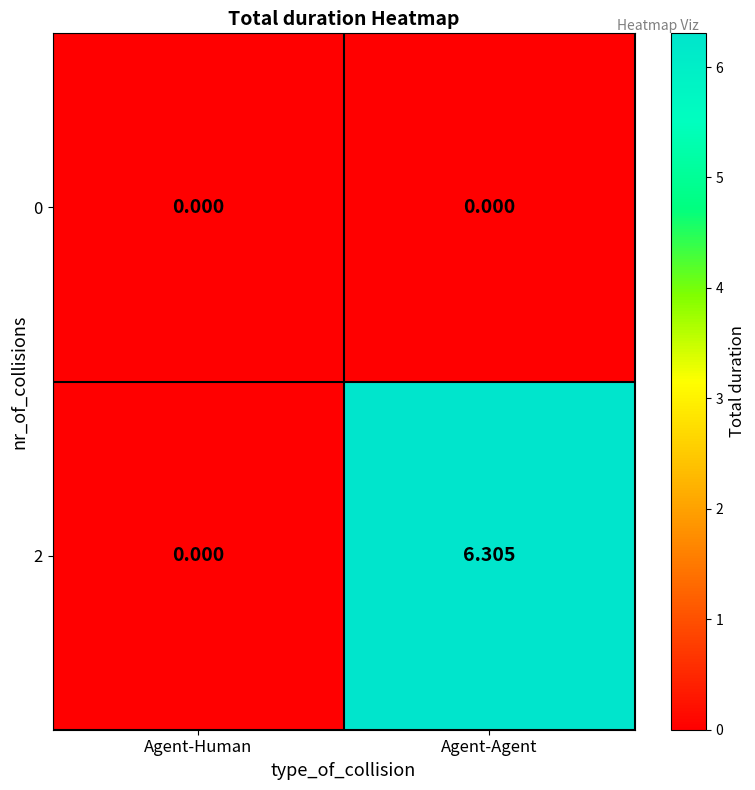

Rank the series by their average value, from lowest to highest.

0, 2